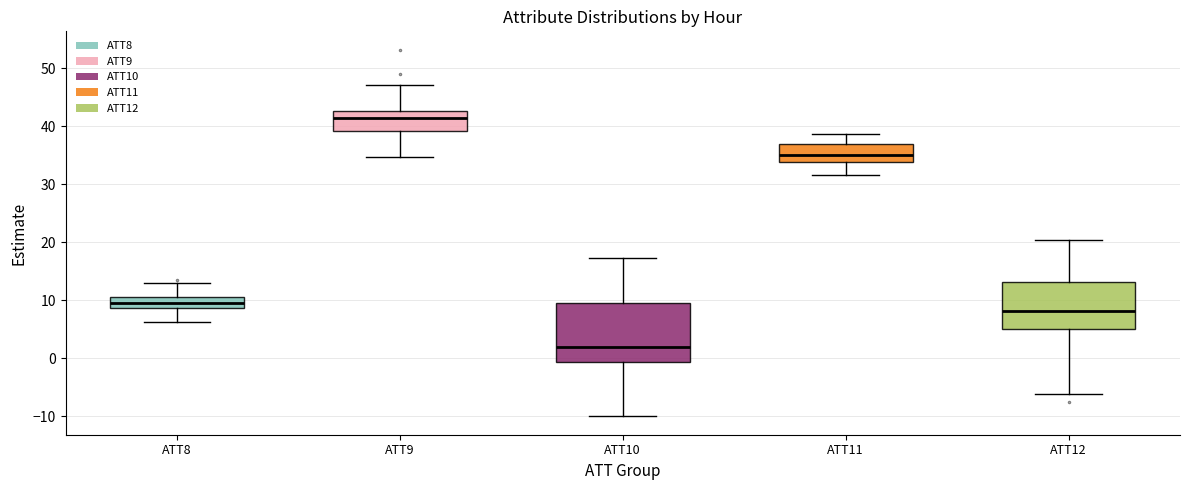

Reading left to right, transcribe this box plot: for each box, give where its median line is, the range the box spans, and where its two whiskers end, as read against the y-axis. The values are not printed on the chart, so give them approximately, as read against the axis.

ATT8: median 10, box 9 to 11, whiskers 6 to 13
ATT9: median 41, box 39 to 43, whiskers 35 to 47
ATT10: median 2, box -1 to 10, whiskers -10 to 17
ATT11: median 35, box 34 to 37, whiskers 32 to 39
ATT12: median 8, box 5 to 13, whiskers -6 to 20